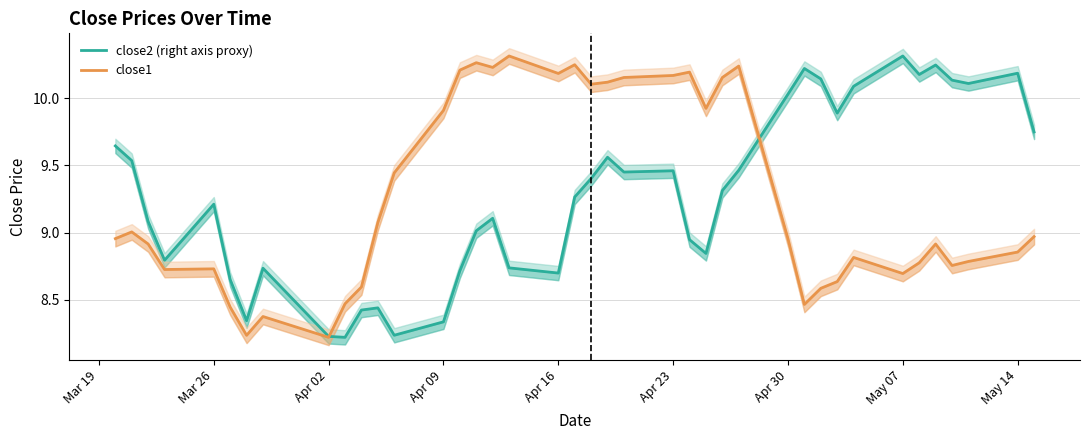

What is the minimum value for close2?

8.2